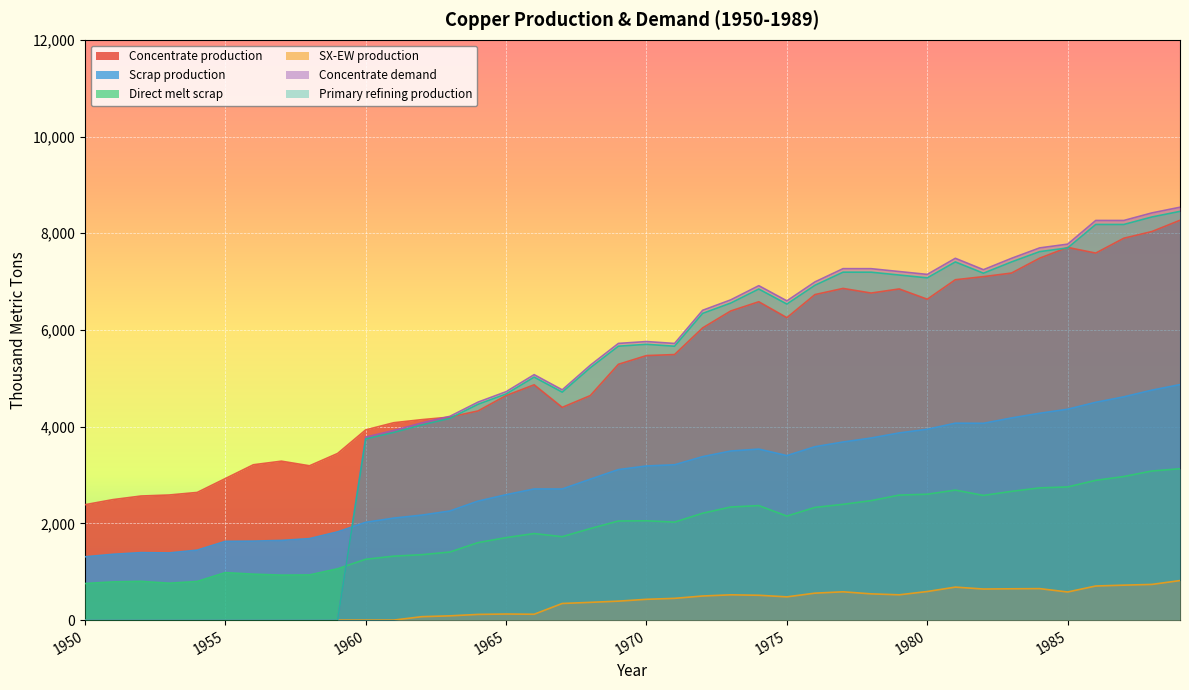

Which series has the widest spread of values?

Concentrate demand